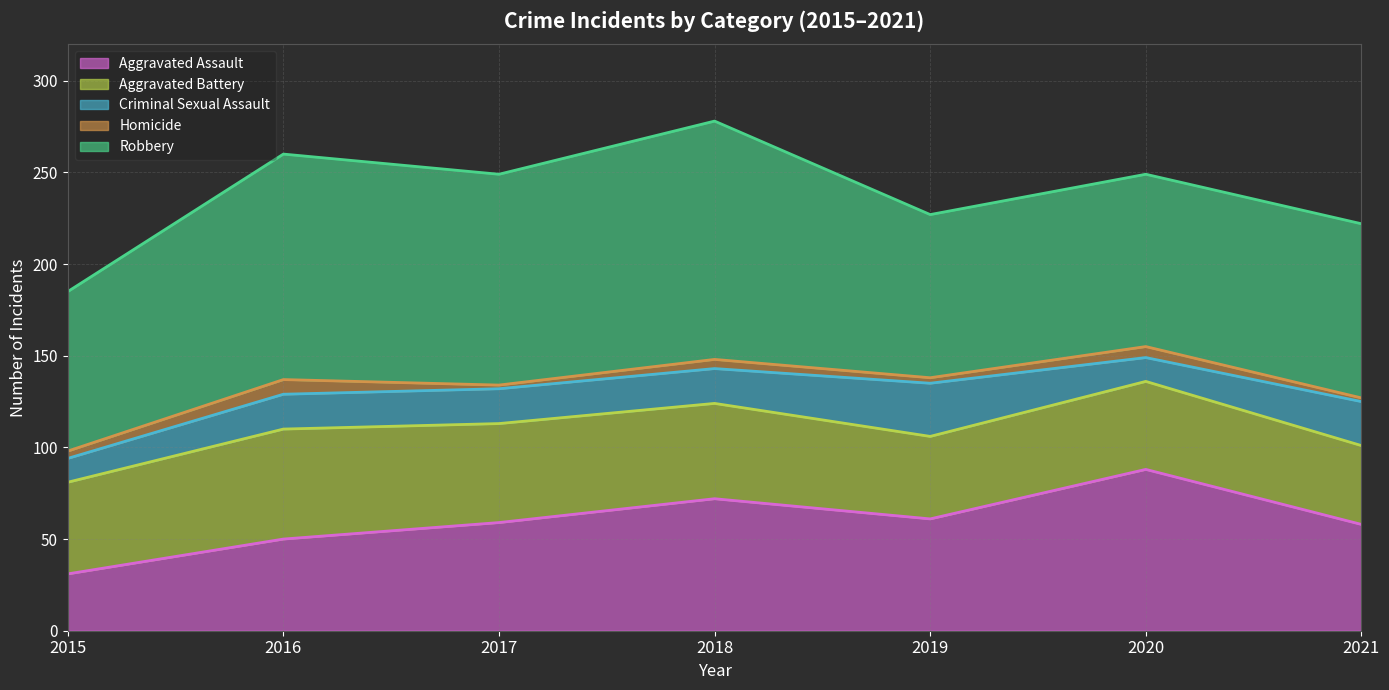

What is the difference between the highest and lowest values at 2015?

83